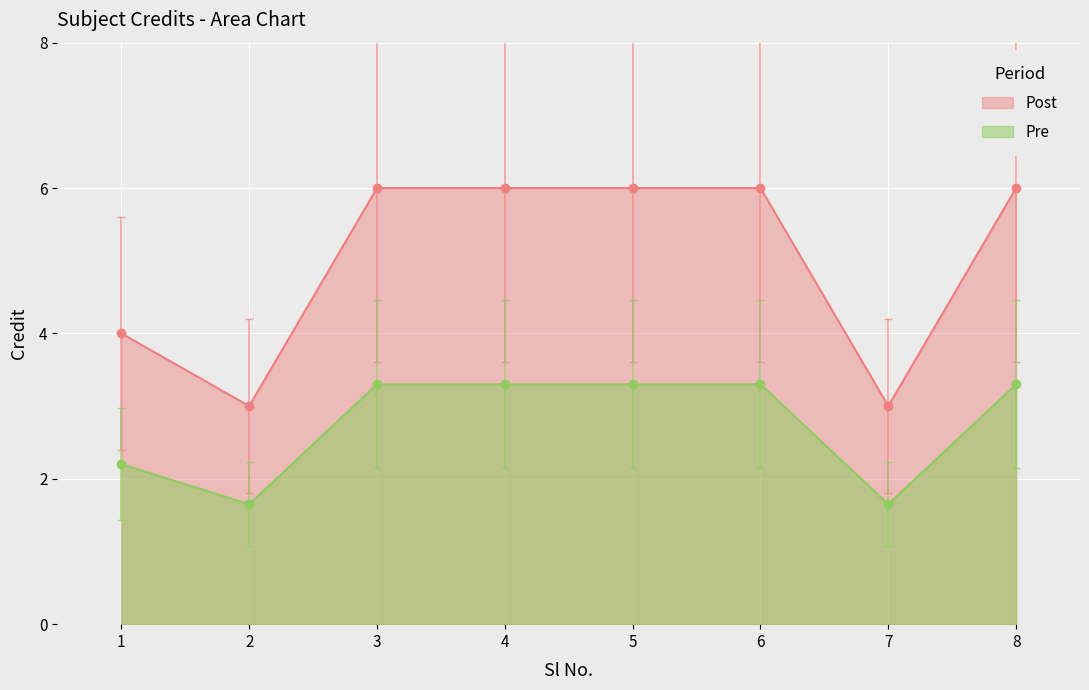

At which category does the data reach its first local valley?

2